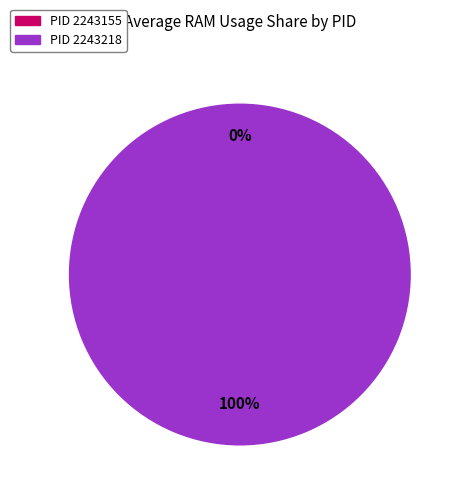

True or false: 2243218 accounts for 100% of the total.

True